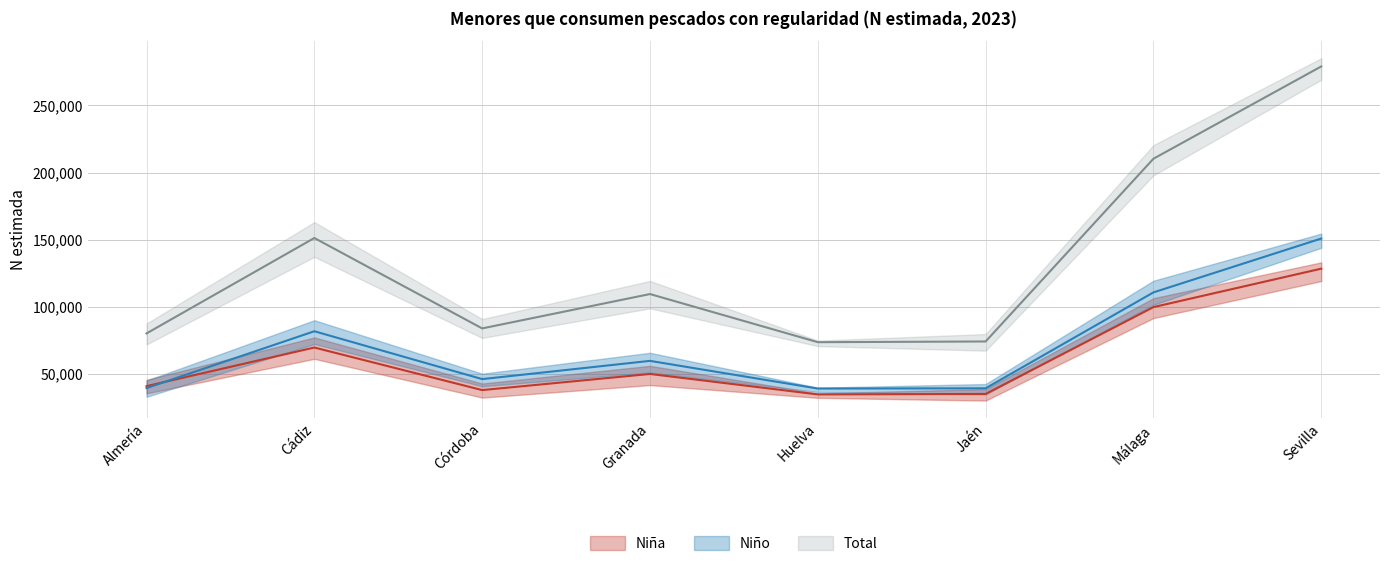

The value of Total at Huelva is 73515. True or false?

True